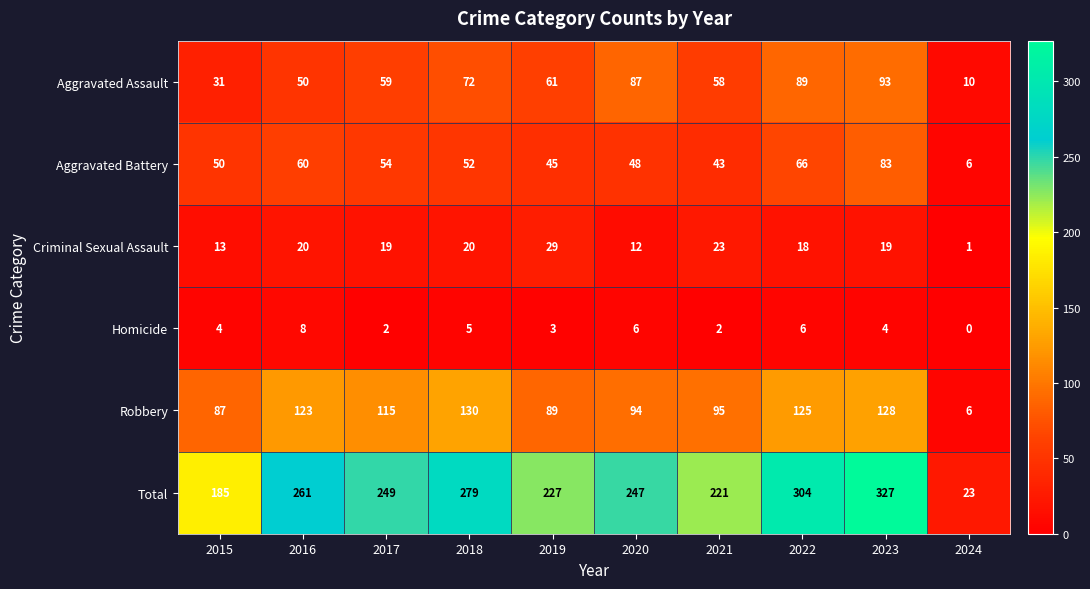

What is the spread (max minus min) of values at 2015?

181